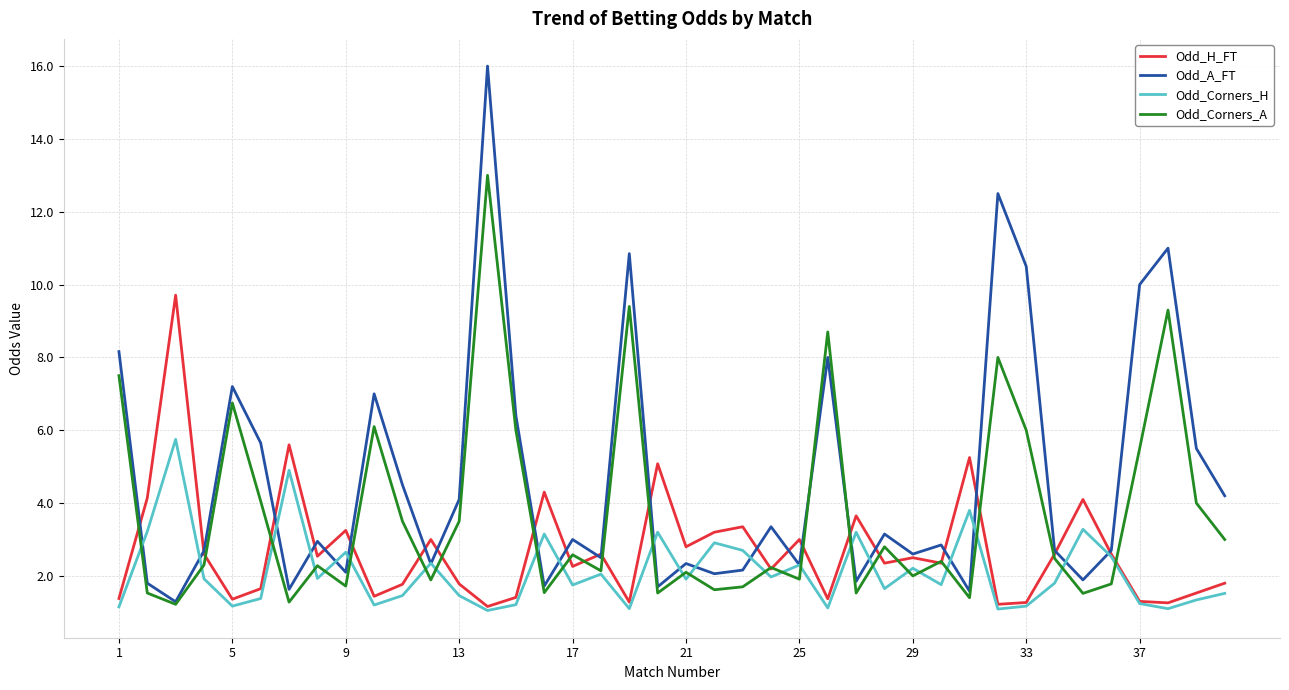

What is the smallest value displayed?

1.1